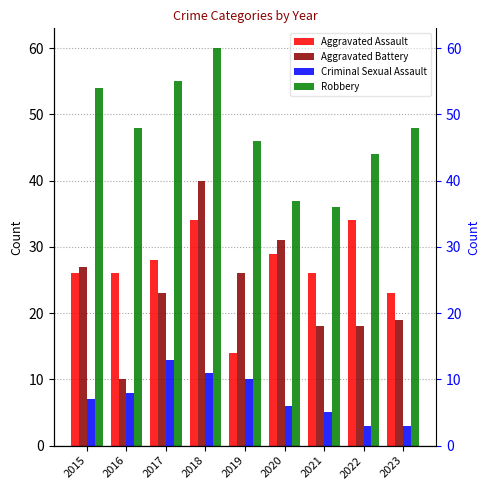

What is the total value across all series at 2020?

103